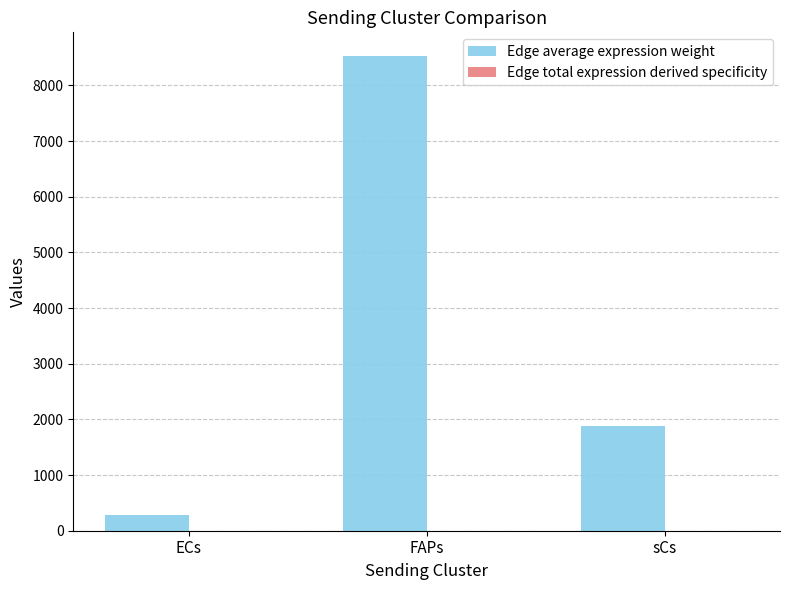

Which series has the largest total across all categories?

Edge average expression weight